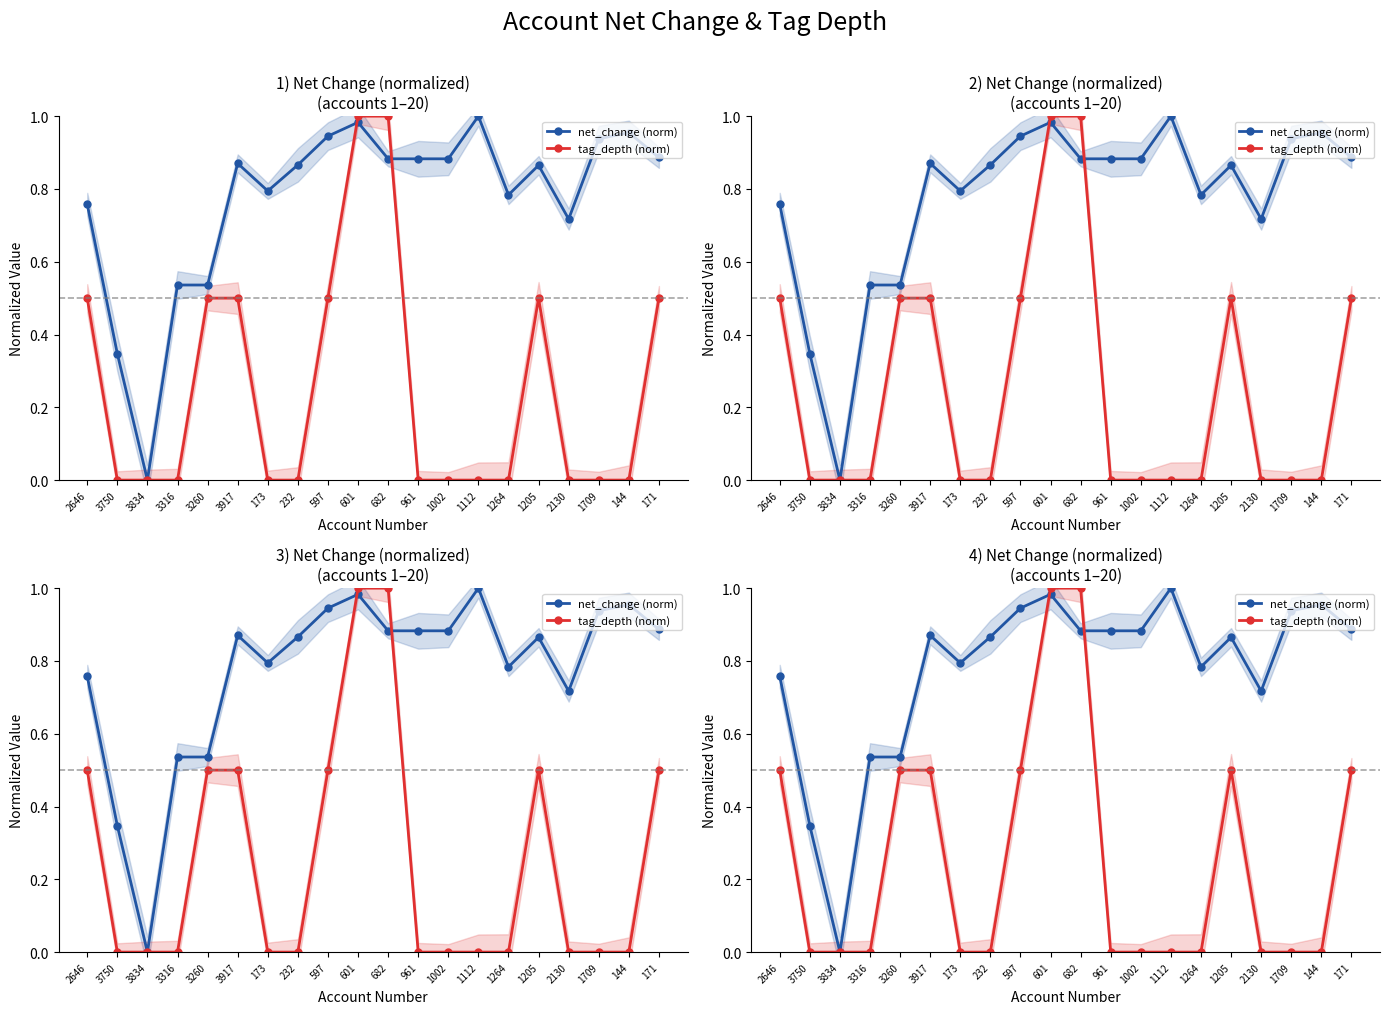

How many interior local peaks does the tag_depth (norm) series have?

1